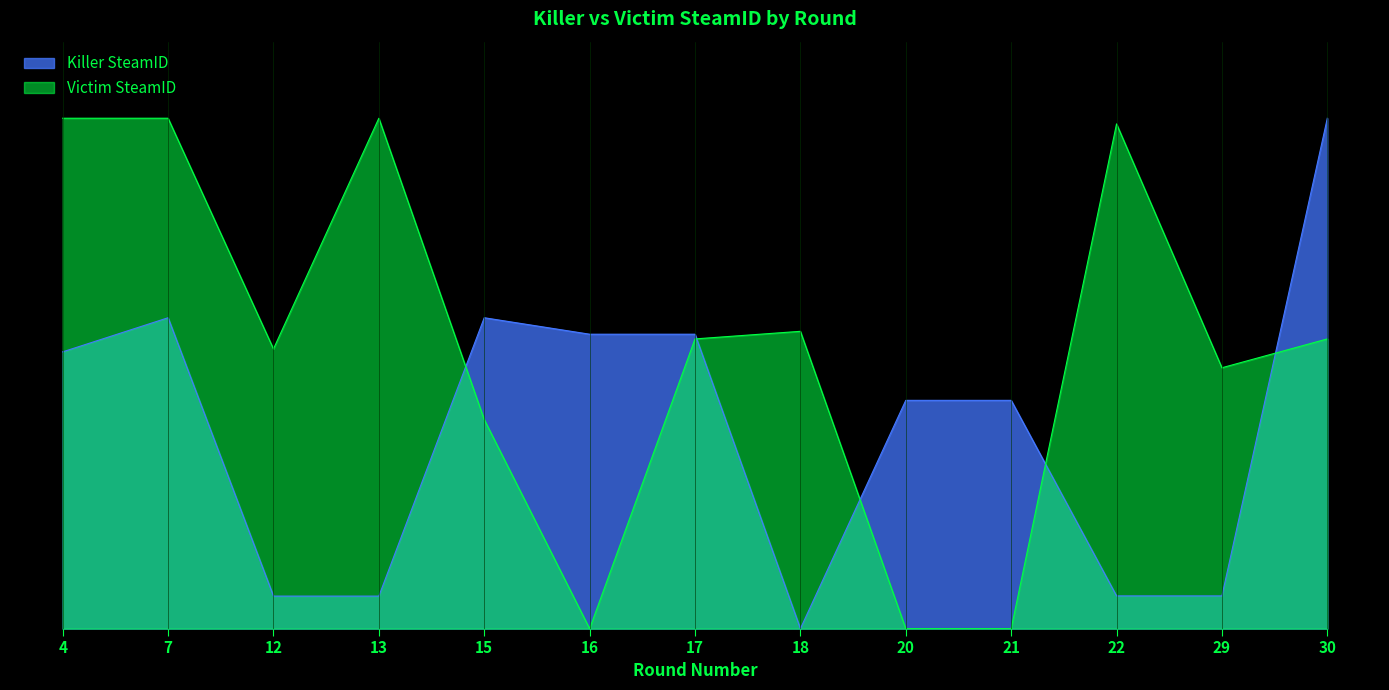

Is the value of Victim SteamID at 22 greater than the value of Killer SteamID at 7?

Yes